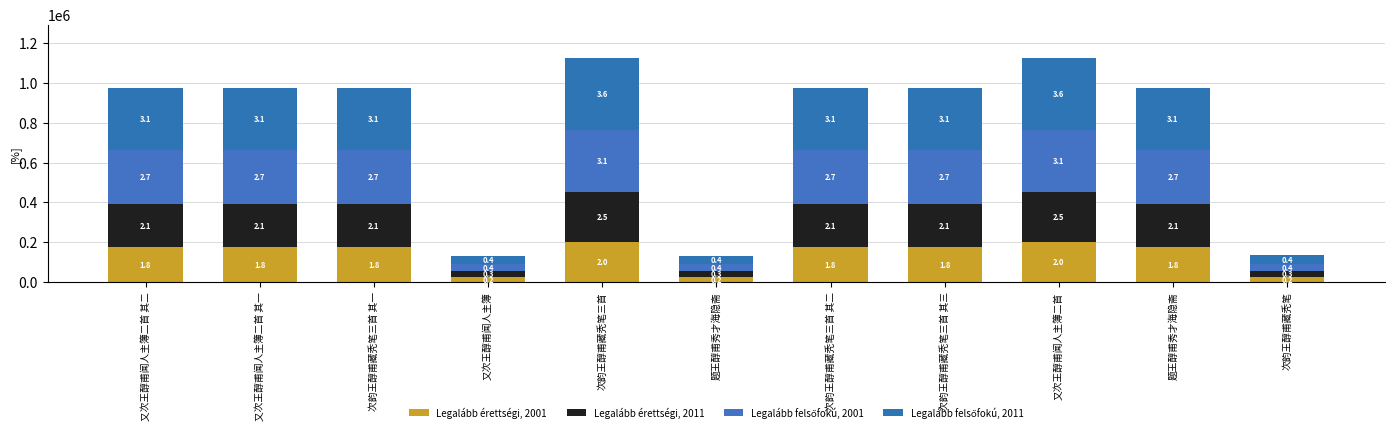

Are the bars horizontal?

No